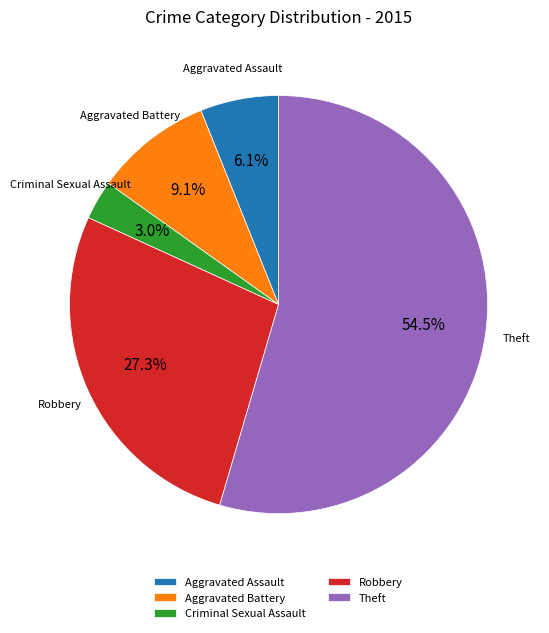

To the nearest percent, what is the difference between the Robbery and Criminal Sexual Assault slice percentages?

24%